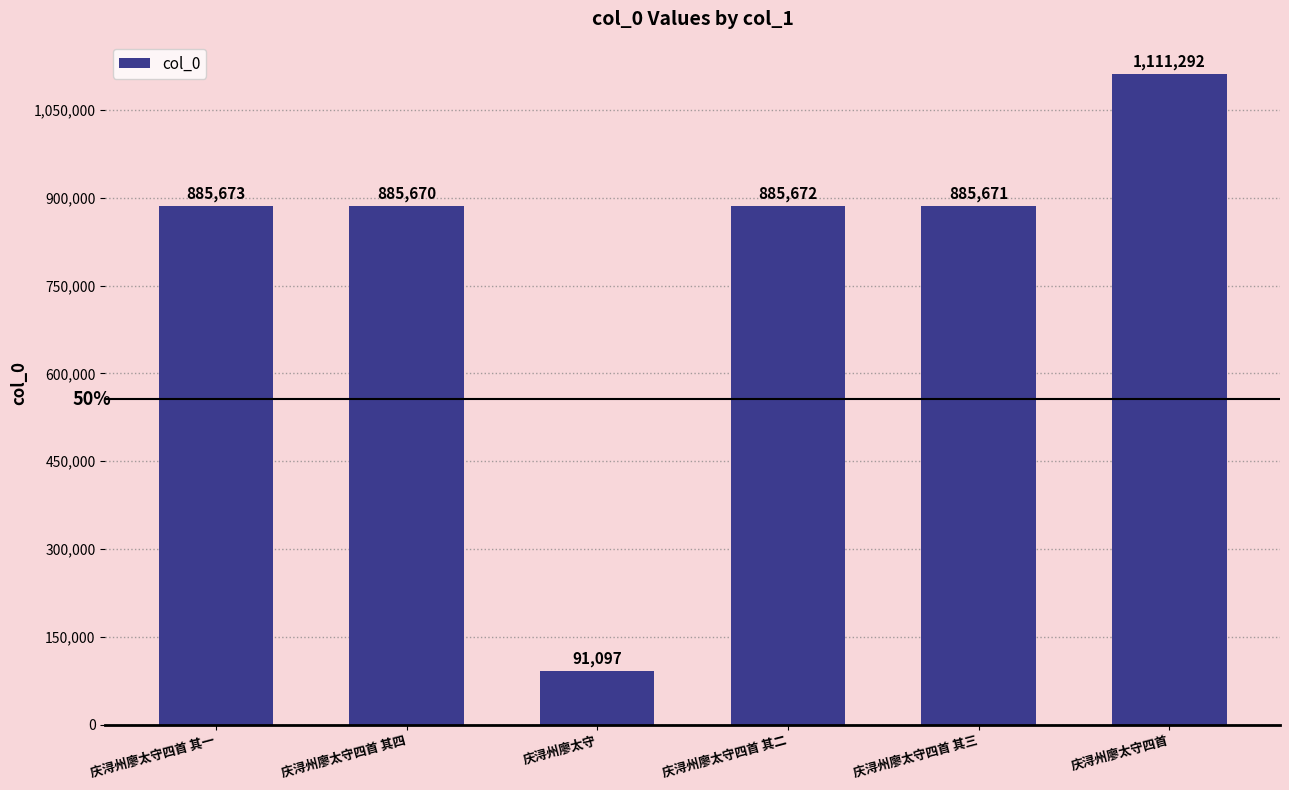

Which category has the highest value across all series?

庆浔州廖太守四首